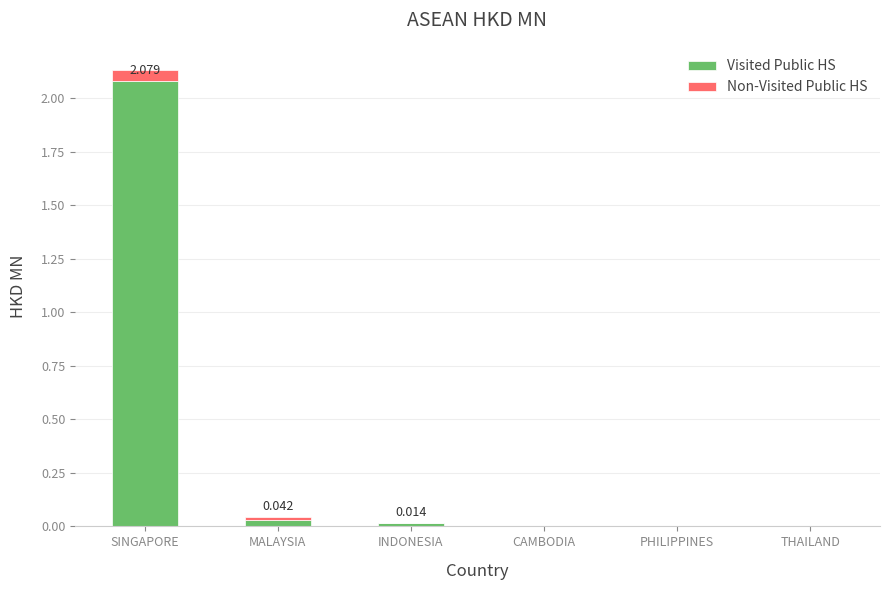

Are the bars grouped side by side (vs. stacked)?

No